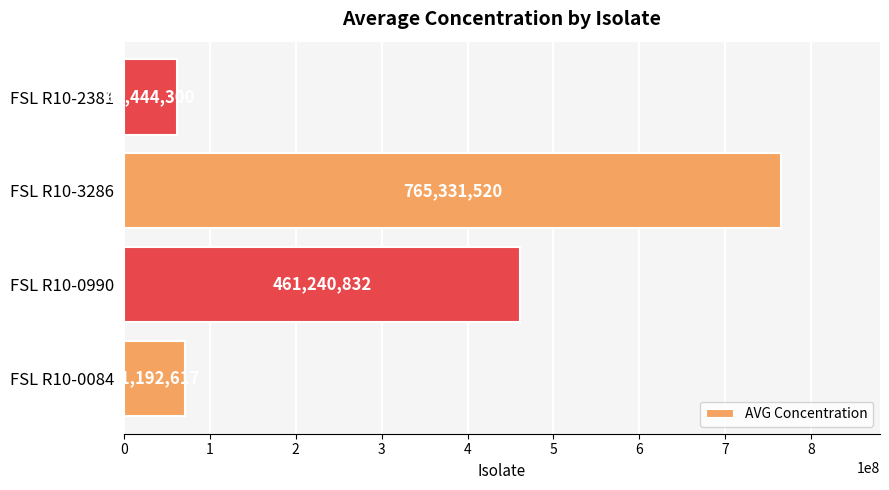

How many values are below 461240832?

2